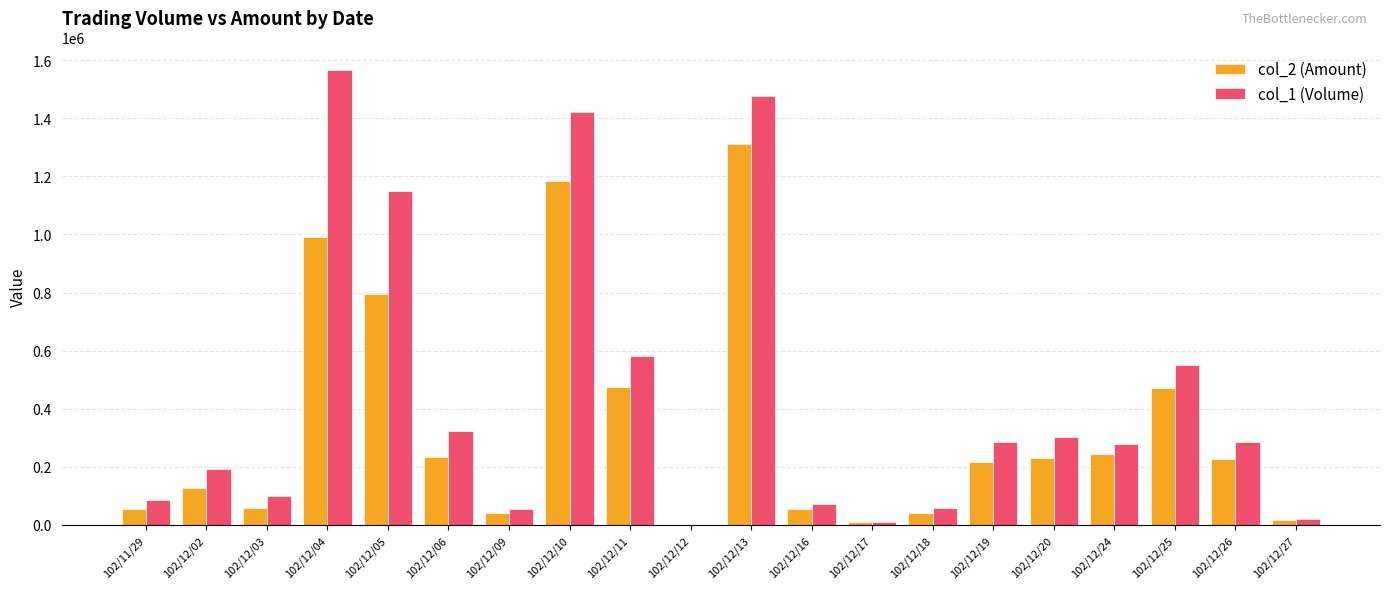

Which series has the widest spread of values?

col_1 (Volume)